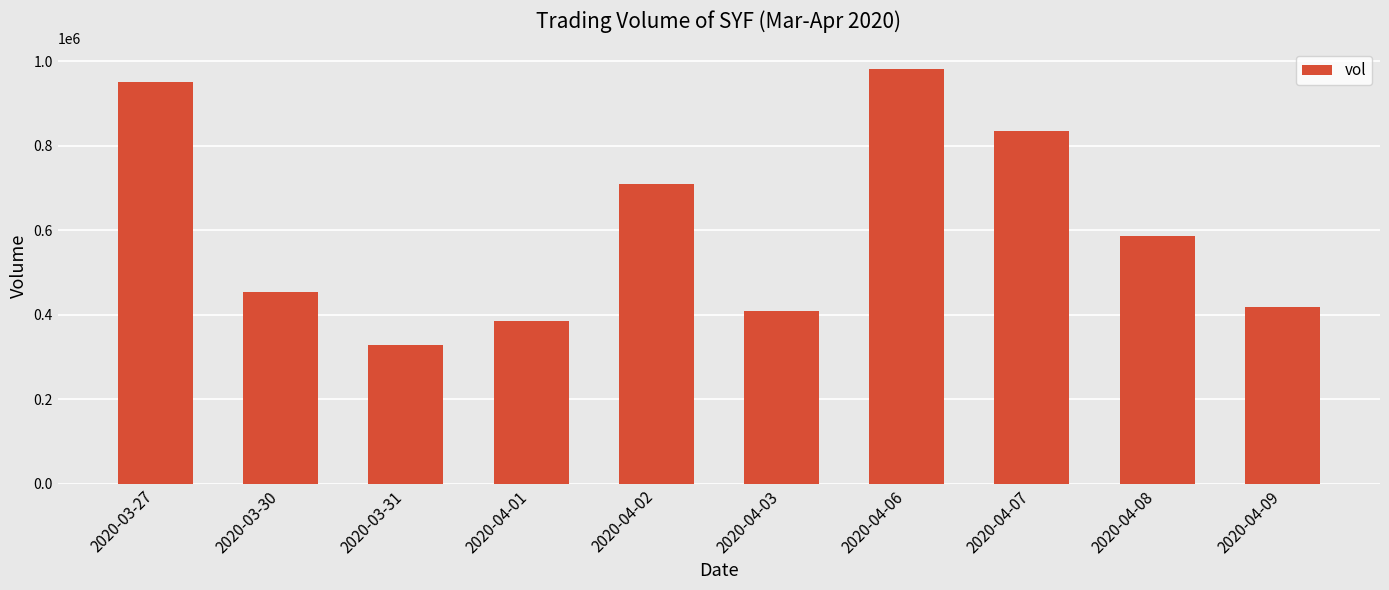

The chart shows a value of 454000 at 2020-03-30. True or false?

True